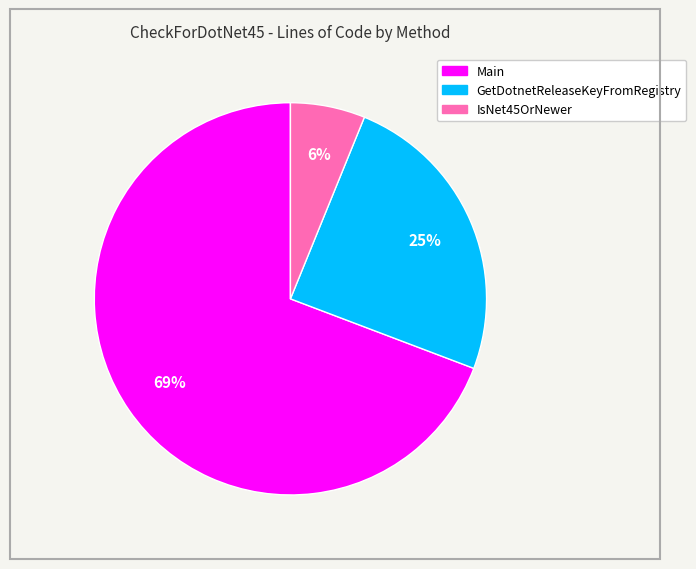

Is there any slice that represents more than half of the pie?

Yes